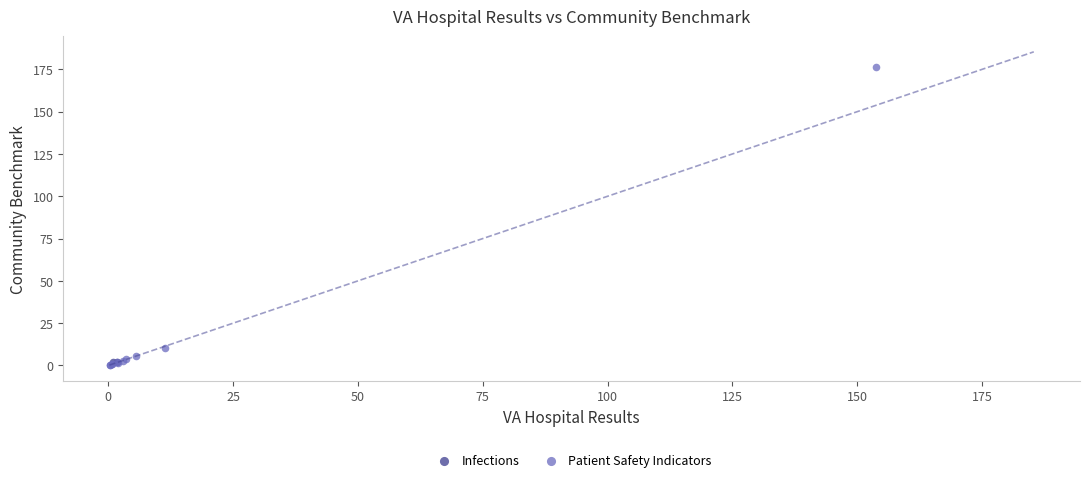

What are all the series names shown in the legend?

Infections, Patient Safety Indicators